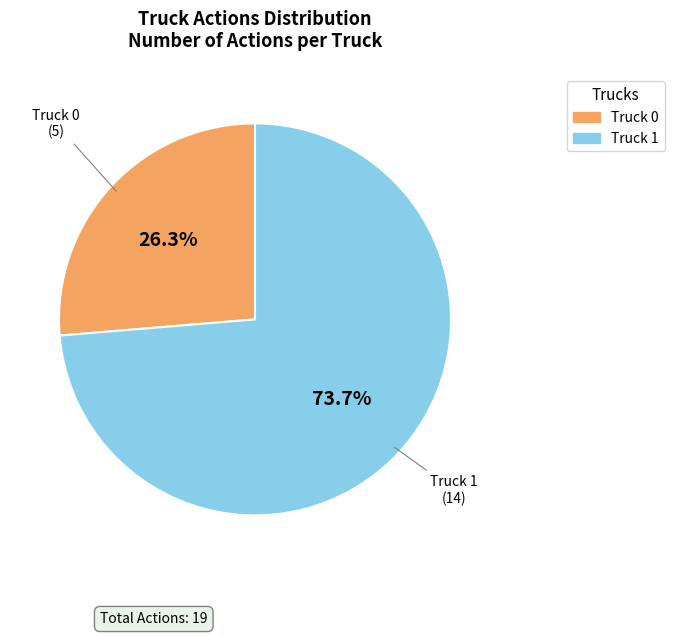

Which category has the biggest portion of the pie?

Truck 1